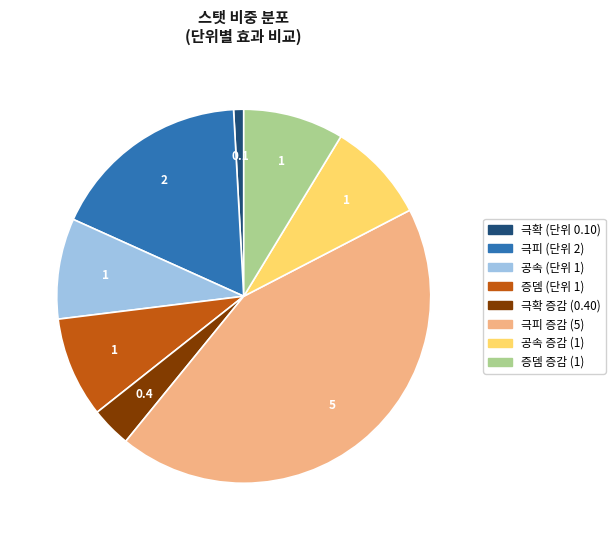

The 극확 증감 (0.40) slice represents 3% of the pie. True or false?

True